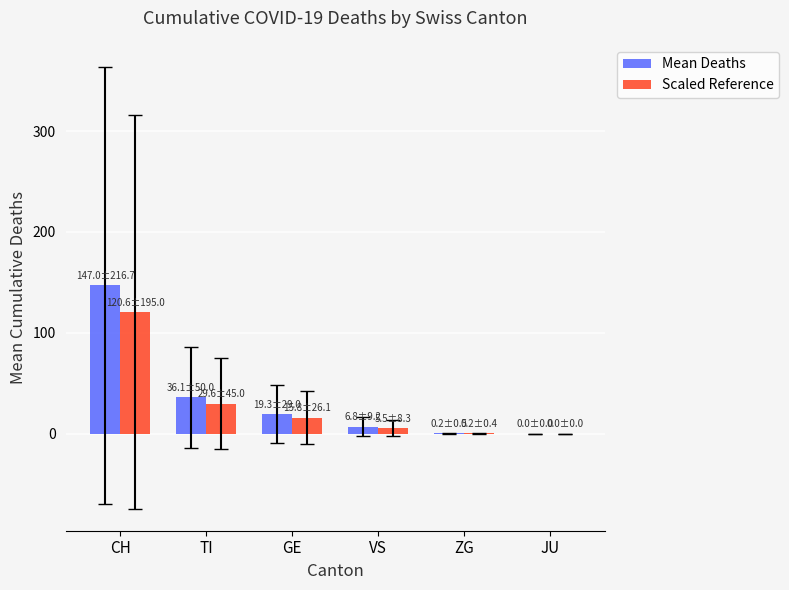

What is the difference between the Mean Deaths values at CH and GE?

127.7